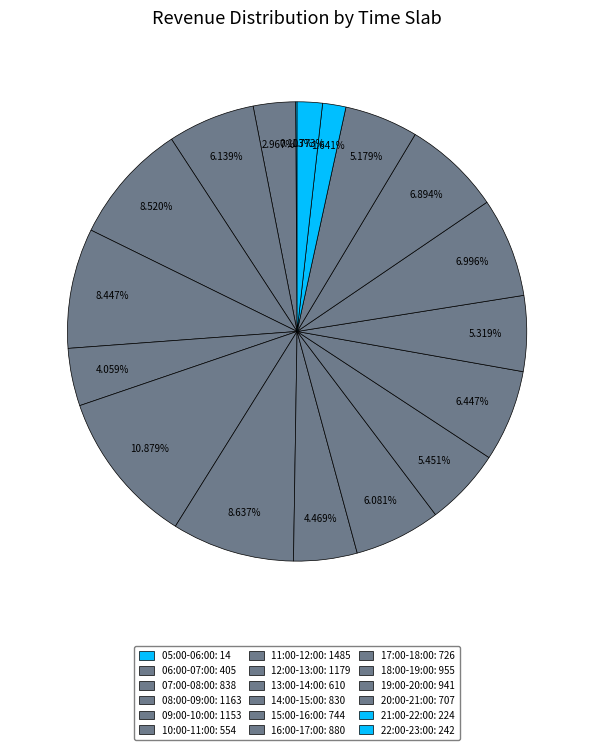

What is the ratio of the value at 20:00-21:00 to the value at 11:00-12:00?

0.5